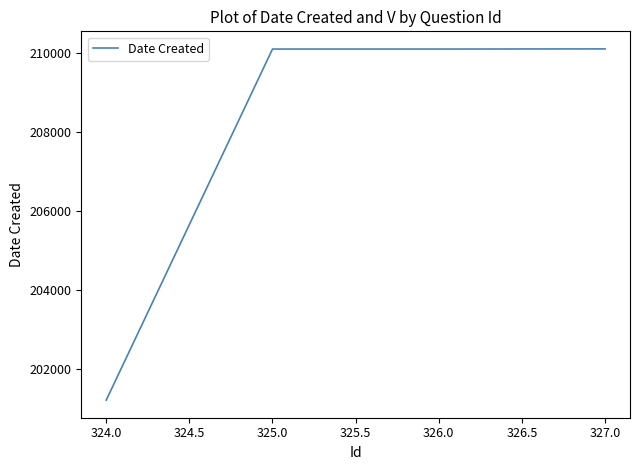

Count the number of data series in this chart.

1